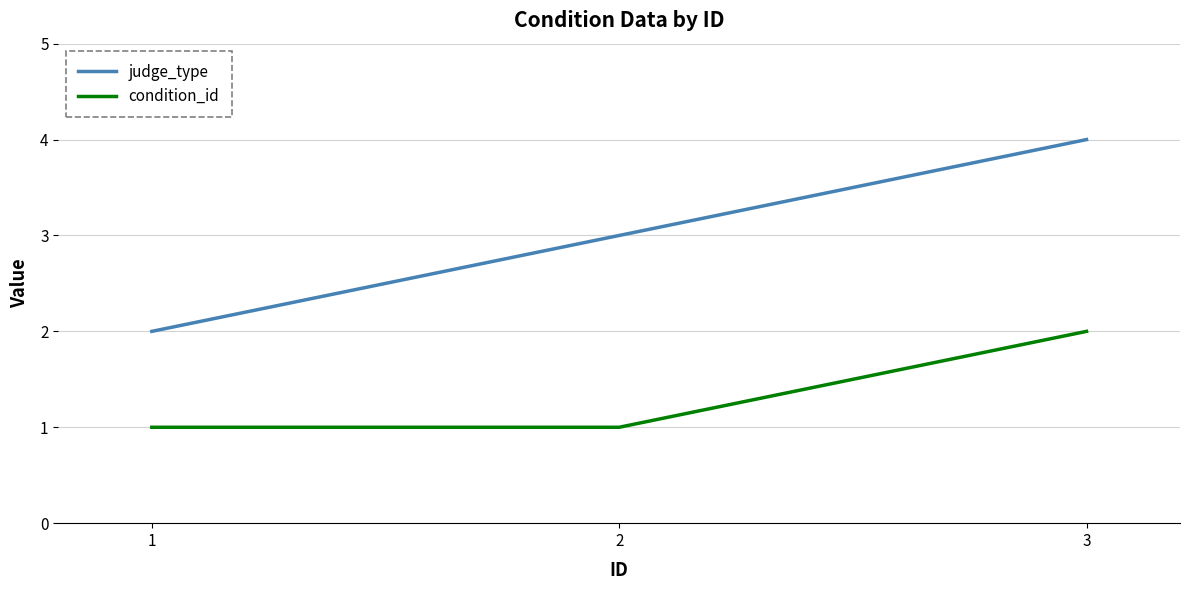

At which category is the sum across all series the highest?

3